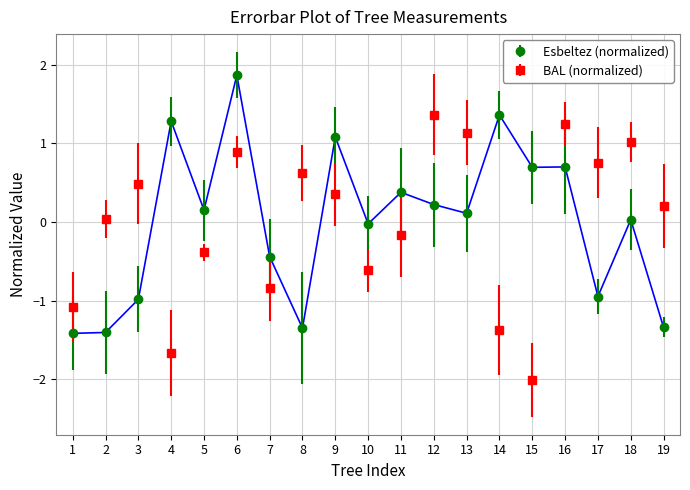

Rank the series by their maximum value, from lowest to highest.

BAL (normalized), Esbeltez (normalized)